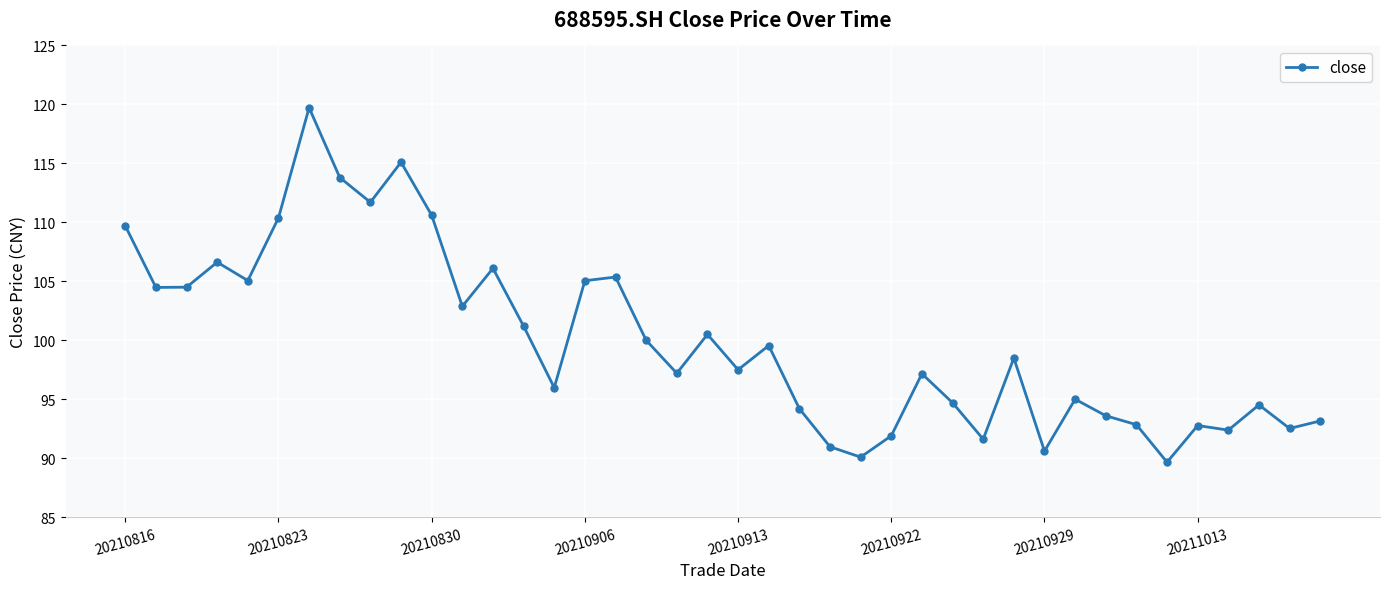

What is the difference between the second highest and second lowest values?

25.0